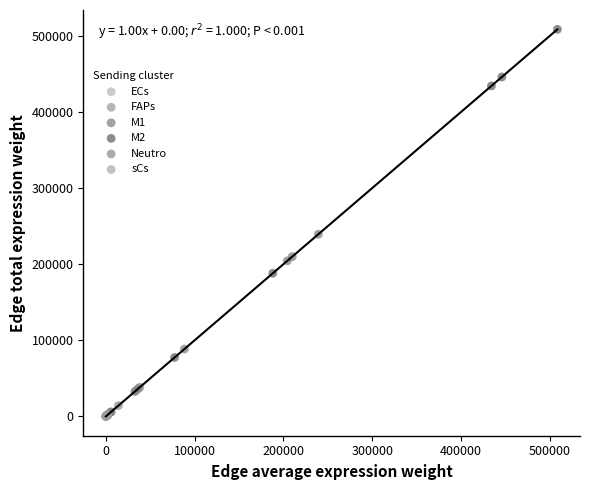

Which series has the widest spread of Y values?

M2